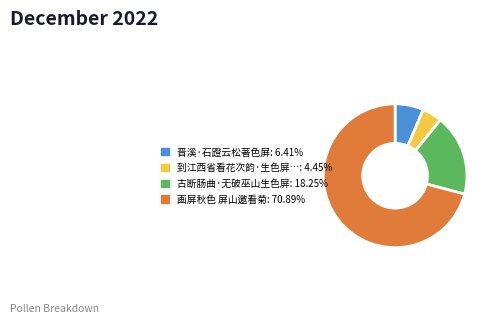

Is there a majority slice in this chart?

Yes